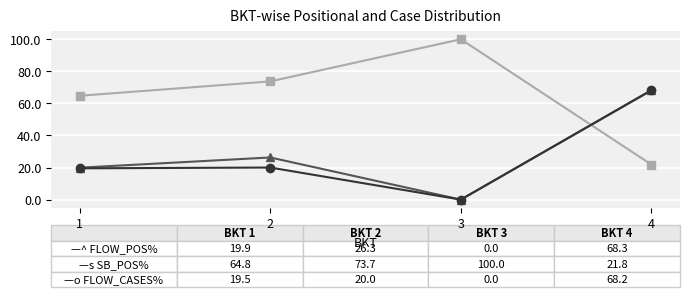

Which label corresponds to the largest value in the chart?

3